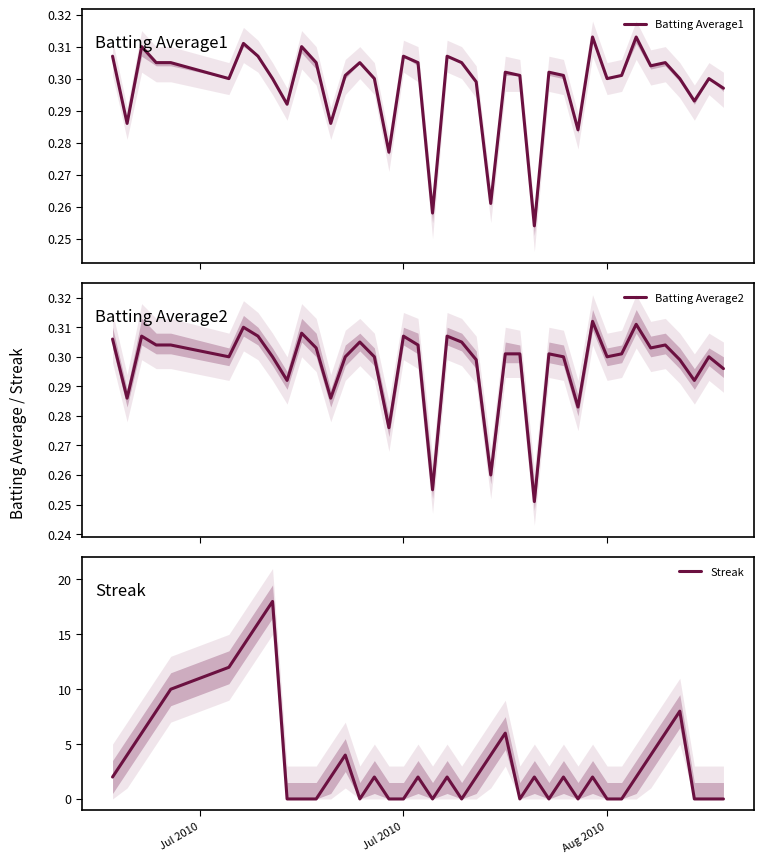

How many interior local peaks does the Streak series have?

10